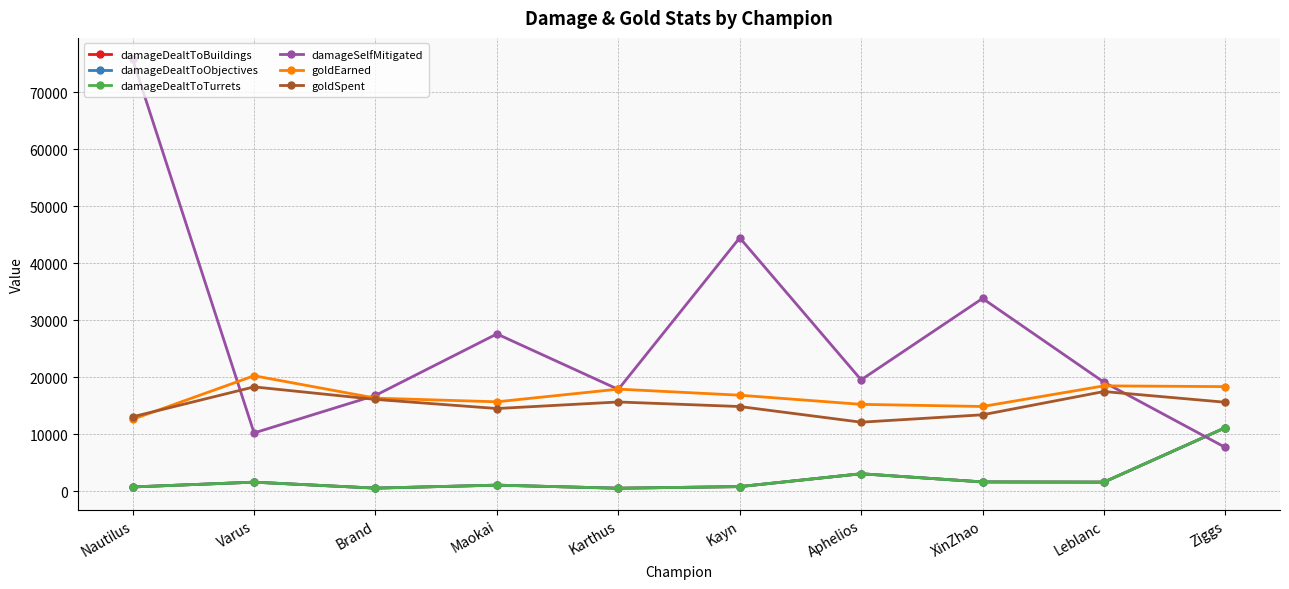

What is the label of the 8th point from the left?

XinZhao